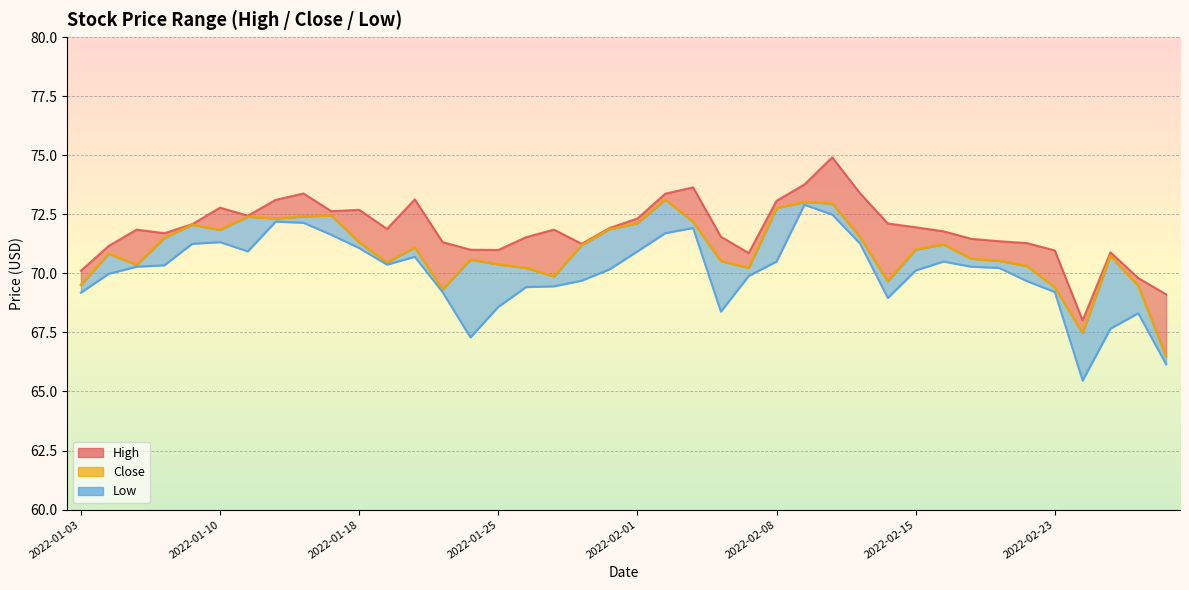

Which has a higher value, 2022-01-19 or 2022-01-28?

2022-01-19